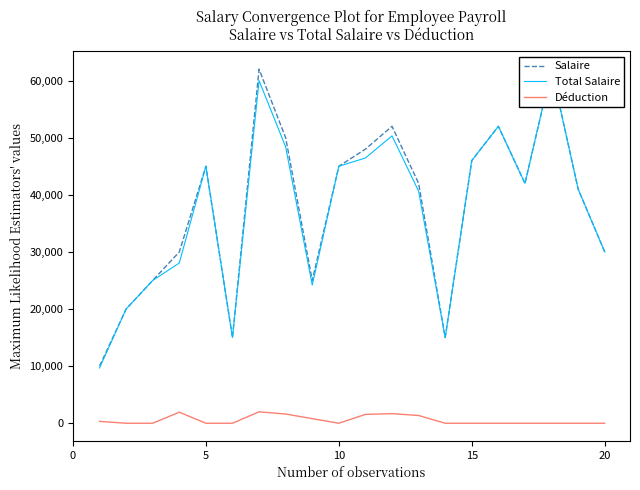

True or false: Total Salaire has a value of 96366.0 at 17.

False